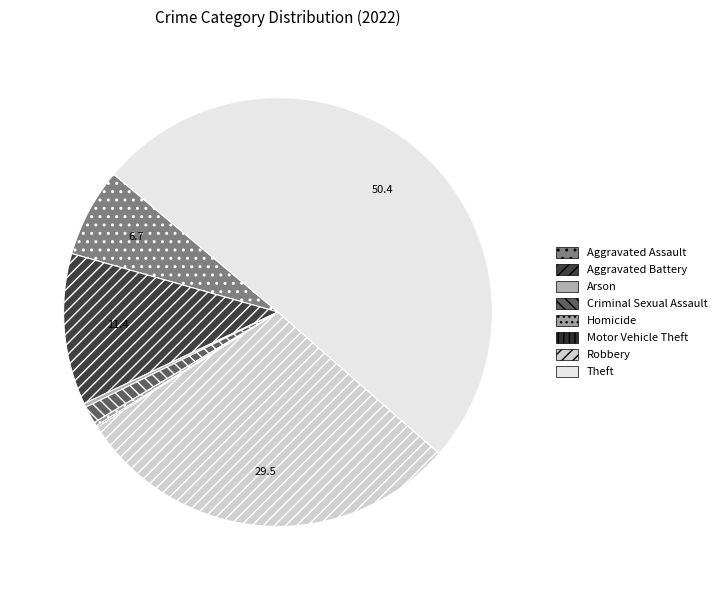

Which category accounts for the majority?

Theft